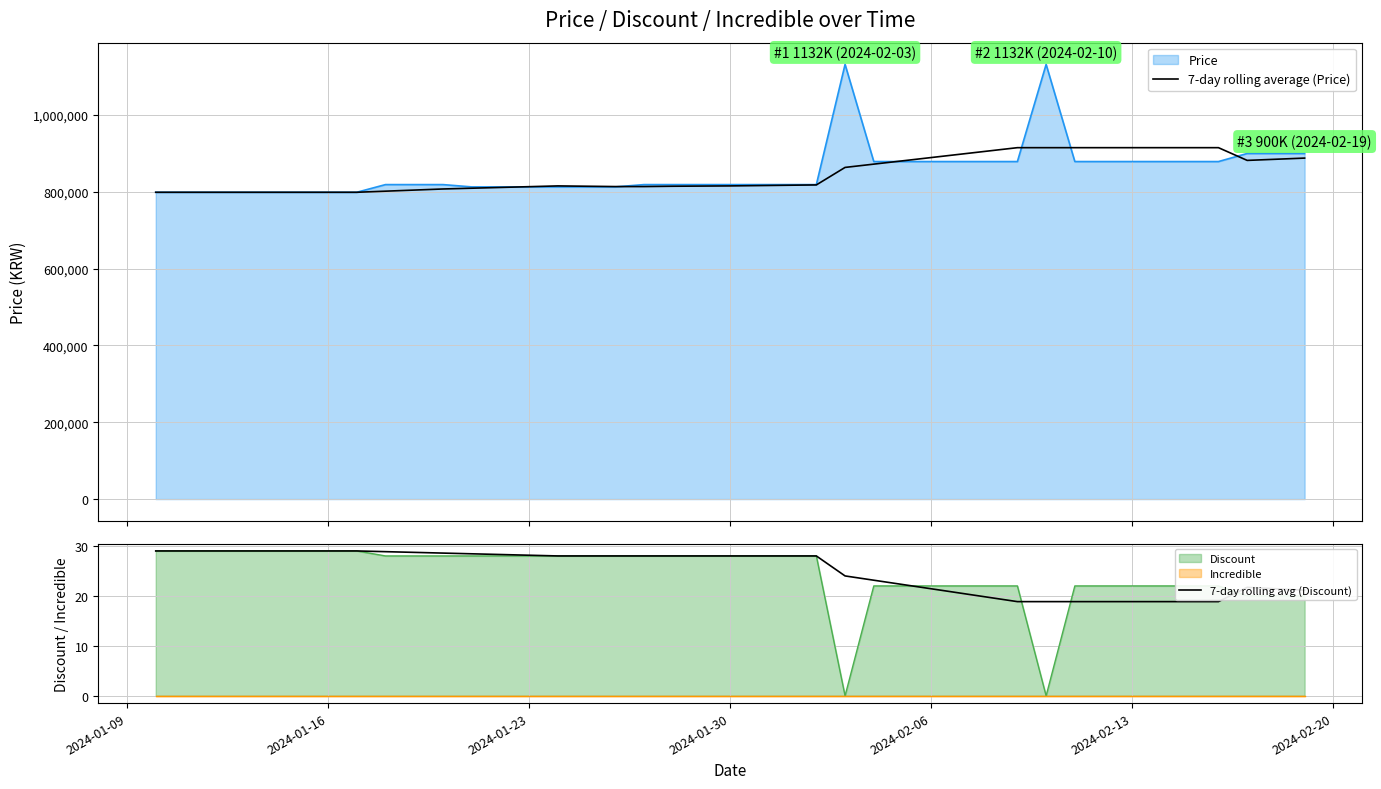

How many lines are shown in the chart?

2